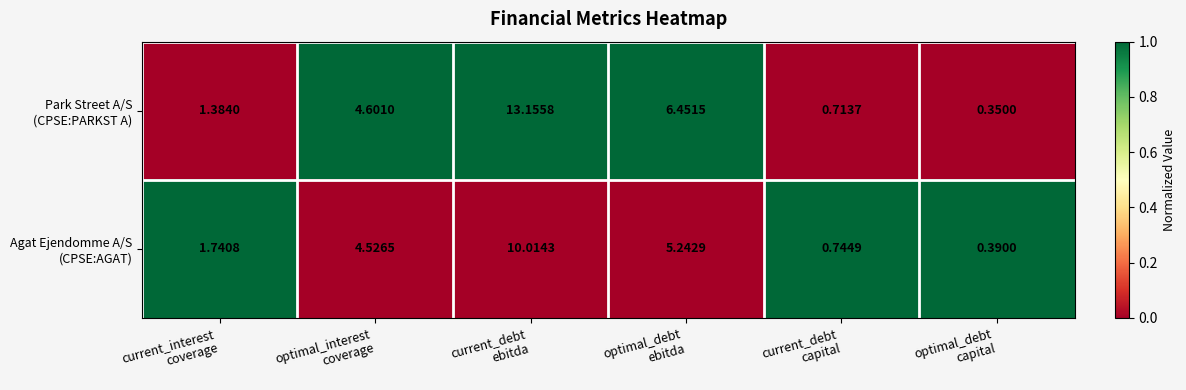

How many data points does each series have?

6